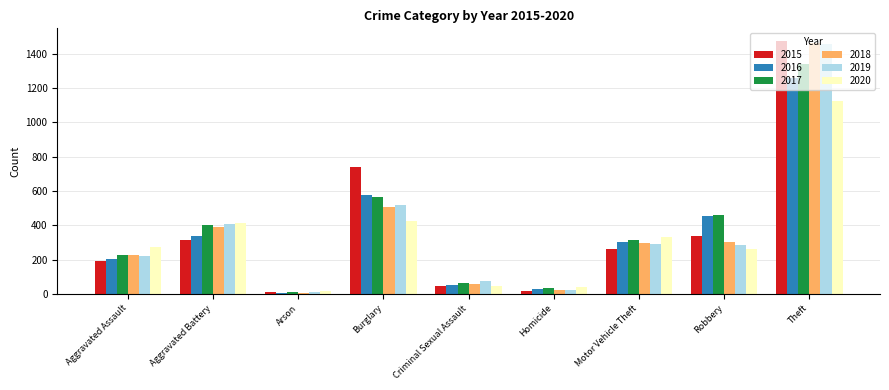

What is the maximum value for 2016?

1259